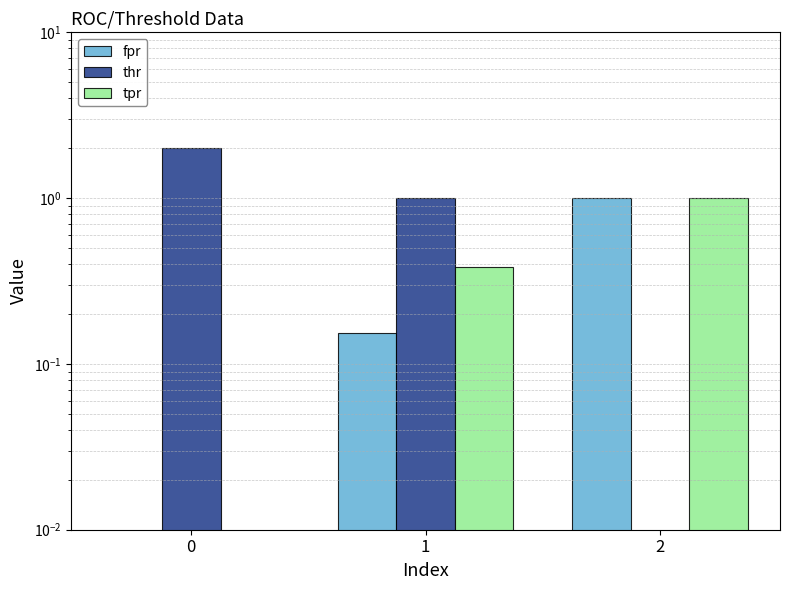

Is it true that fpr equals 1.0 at 2?

True